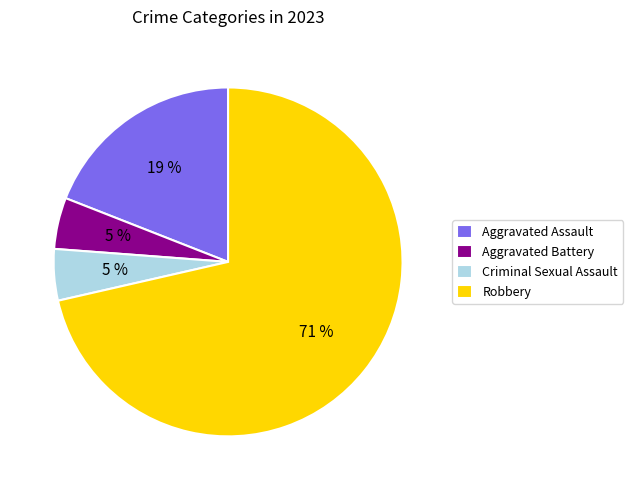

To the nearest percent, what percentage of the pie is Aggravated Battery?

5%